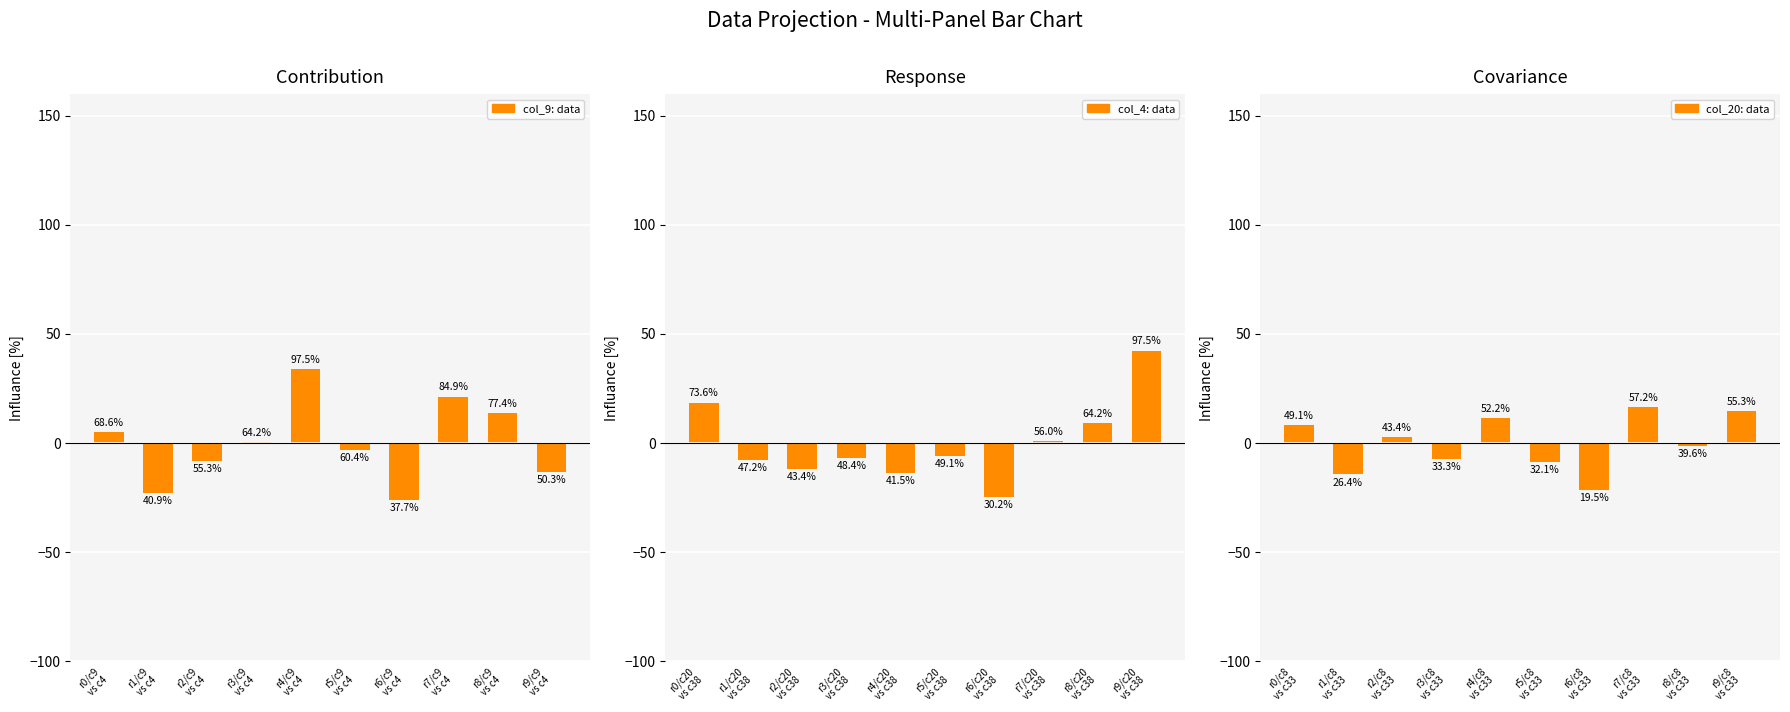

At how many categories does at least one series exceed 10?

5